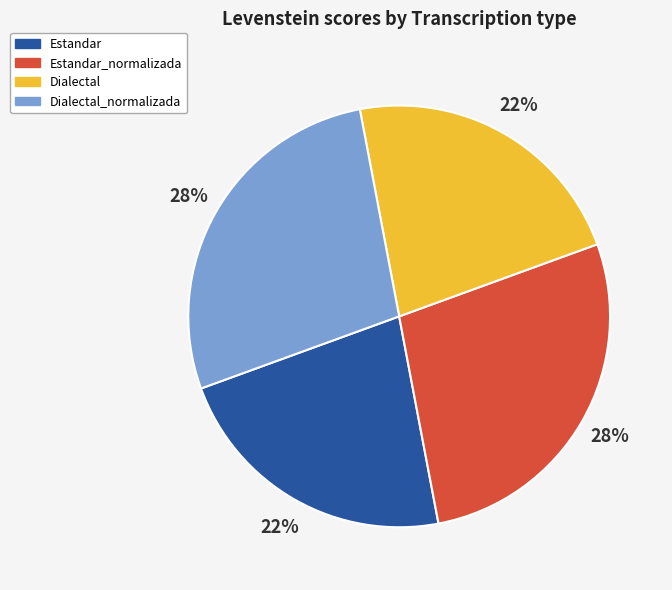

The Dialectal slice represents 14% of the pie. True or false?

False